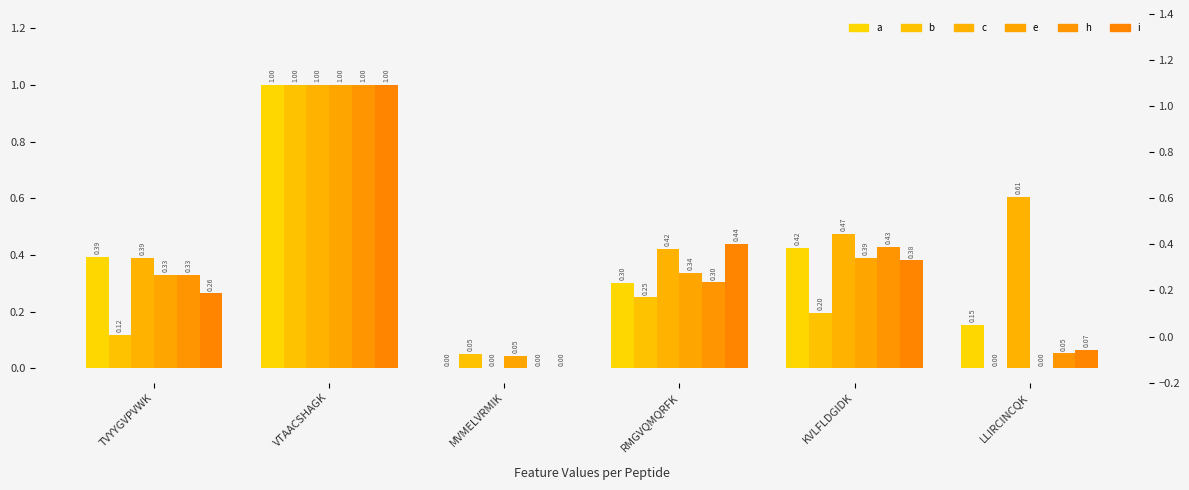

Which label corresponds to the smallest value in the chart?

MVMELVRMIK